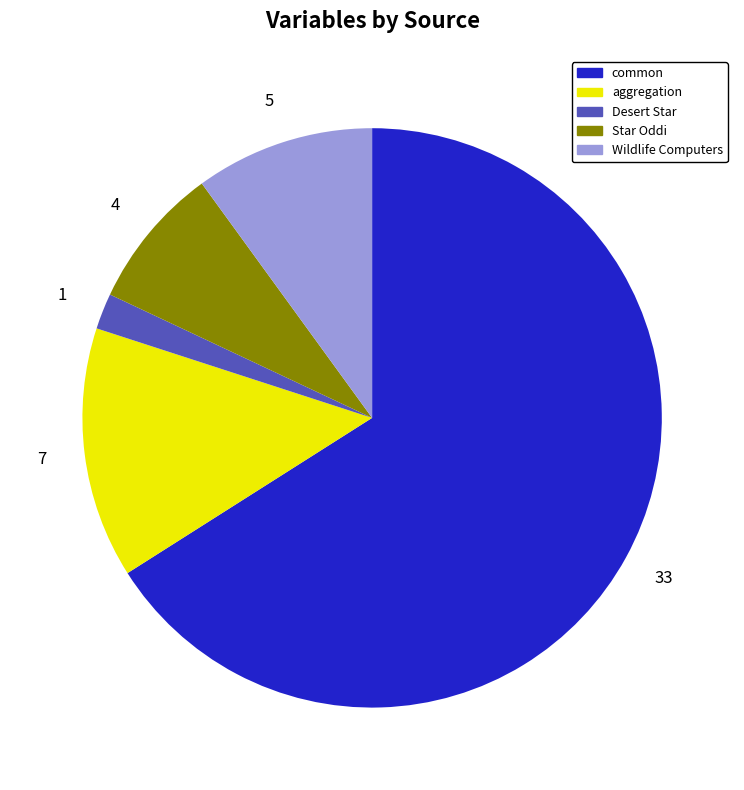

Which has a higher value, common or Wildlife Computers?

common